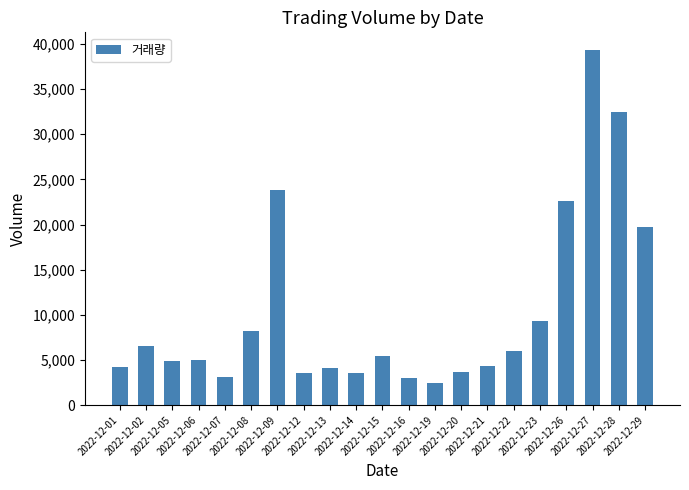

What is the minimum value shown in the chart?

2398